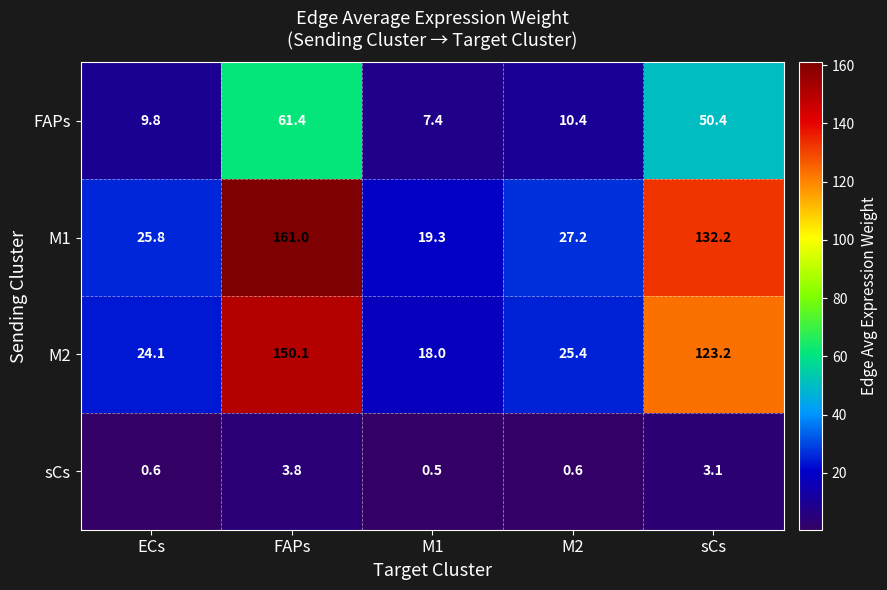

The value of M1 at M2 is 27.2. True or false?

True